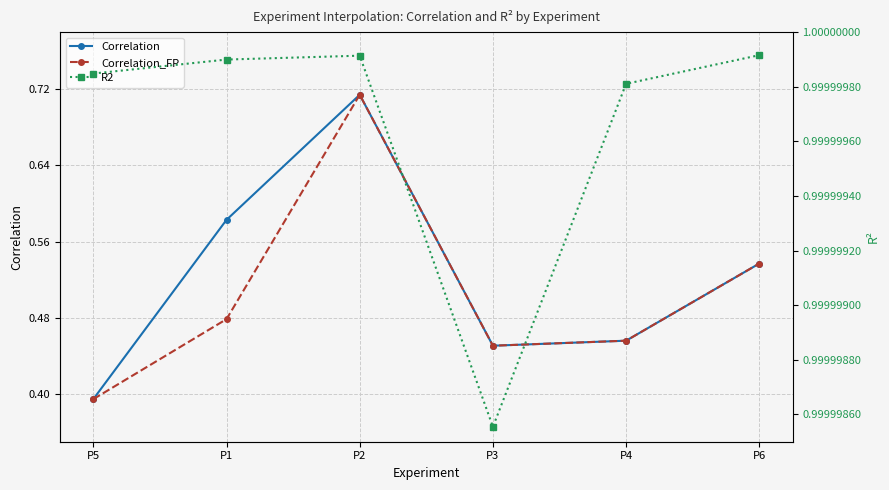

What is the average value of the Correlation series?

0.5